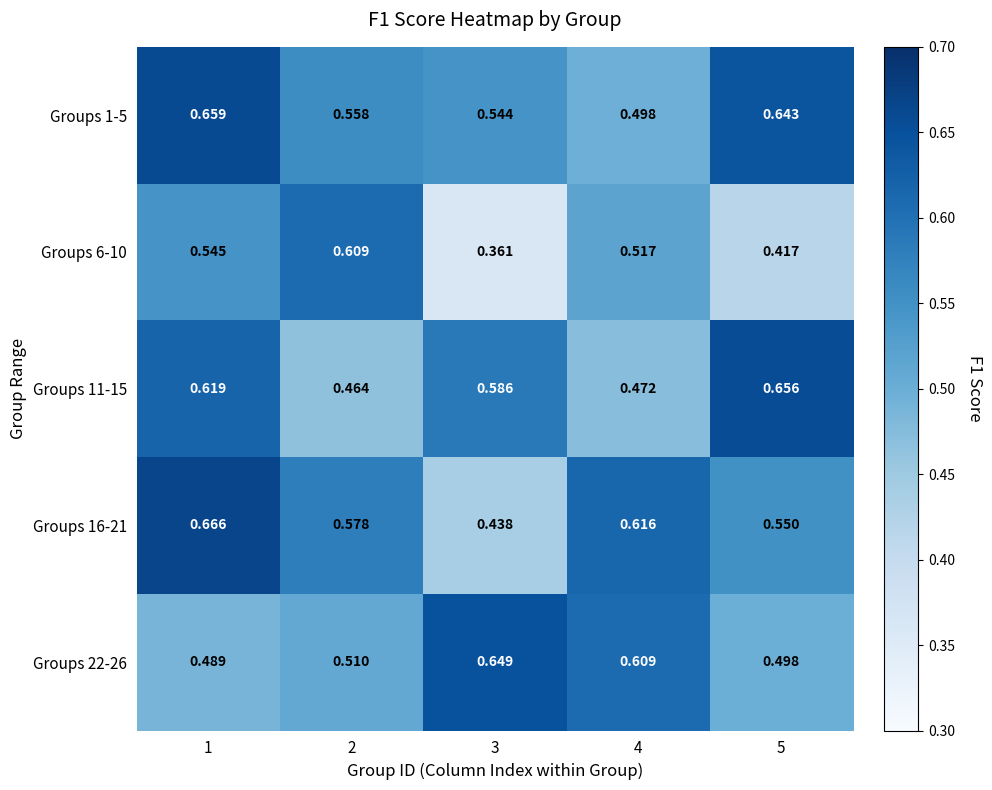

Is the value of Groups 22-26 at 1 greater than the value of Groups 11-15 at 4?

Yes